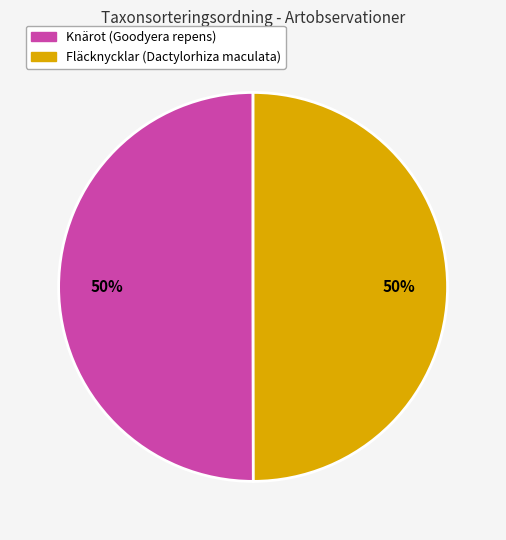

The Knärot (Goodyera repens) slice represents 50% of the pie. True or false?

True